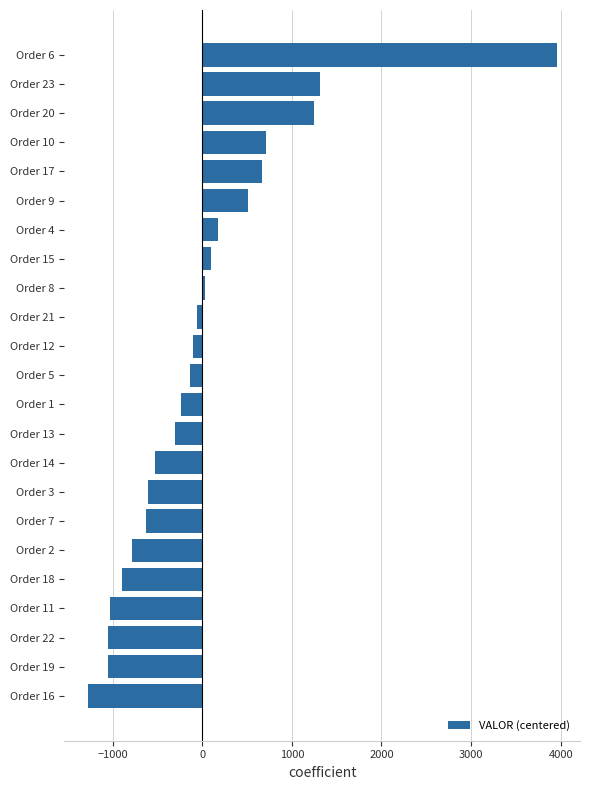

Which has a higher value, Order 1 or Order 2?

Order 1